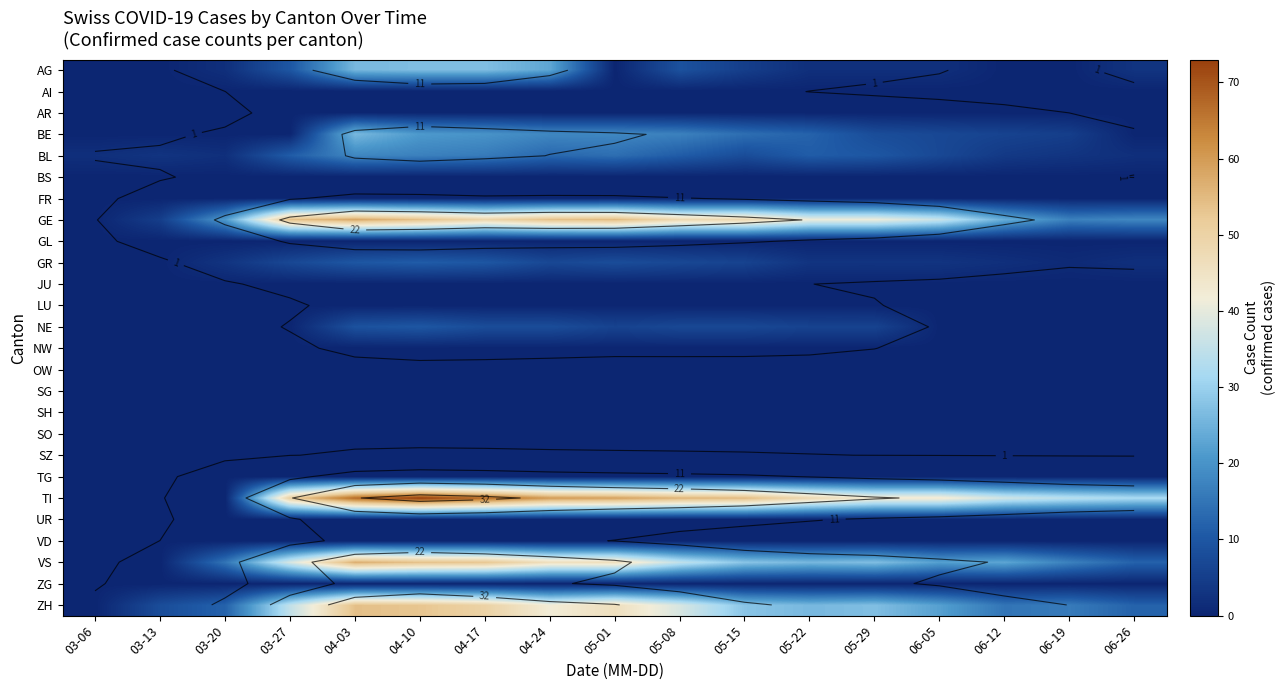

The value of GR at 03-06 is 0. True or false?

True